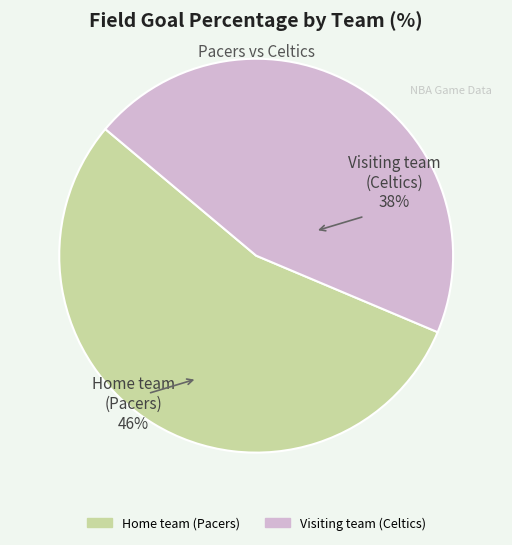

Approximately how many times larger is the value at Home team (Pacers) compared to Visiting team (Celtics)?

1.2